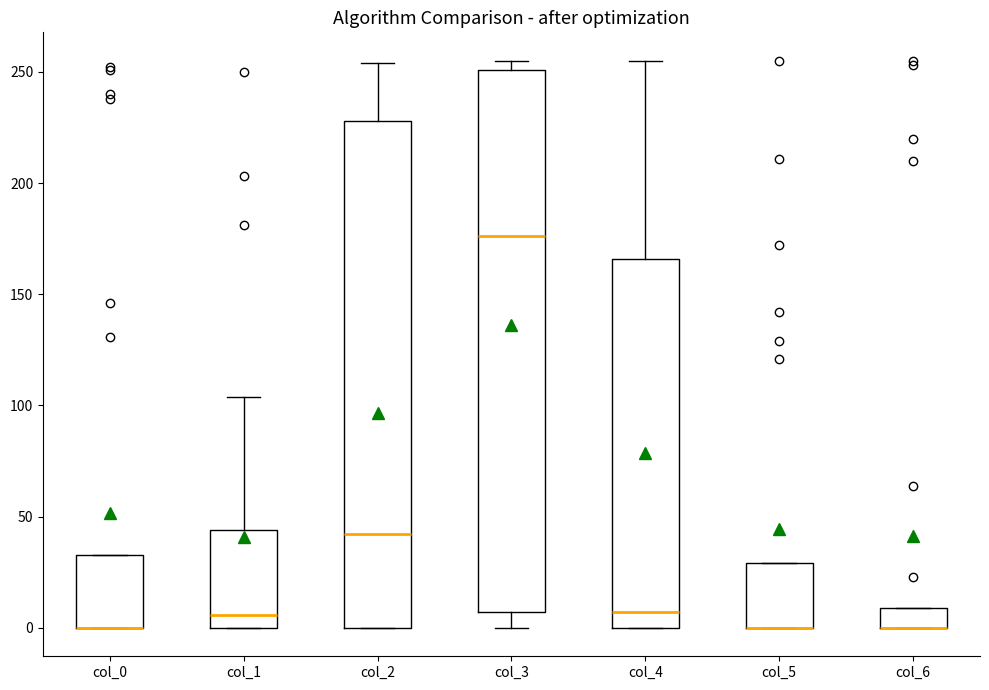

Reading left to right, transcribe this box plot: for each box, give where its median line is, the range the box spans, and where its two whiskers end, as read against the y-axis. The values are not printed on the chart, so give them approximately, as read against the axis.

col_0: median 0 (drawn on the box's lower edge), box 0 to 35, whiskers 0 to 35
col_1: median 5, box 0 to 45, whiskers 0 to 105
col_2: median 40, box 0 to 230, whiskers 0 to 255
col_3: median 175, box 5 to 250, whiskers 0 to 255
col_4: median 5, box 0 to 165, whiskers 0 to 255
col_5: median 0 (drawn on the box's lower edge), box 0 to 30, whiskers 0 to 30
col_6: median 0 (drawn on the box's lower edge), box 0 to 10, whiskers 0 to 10